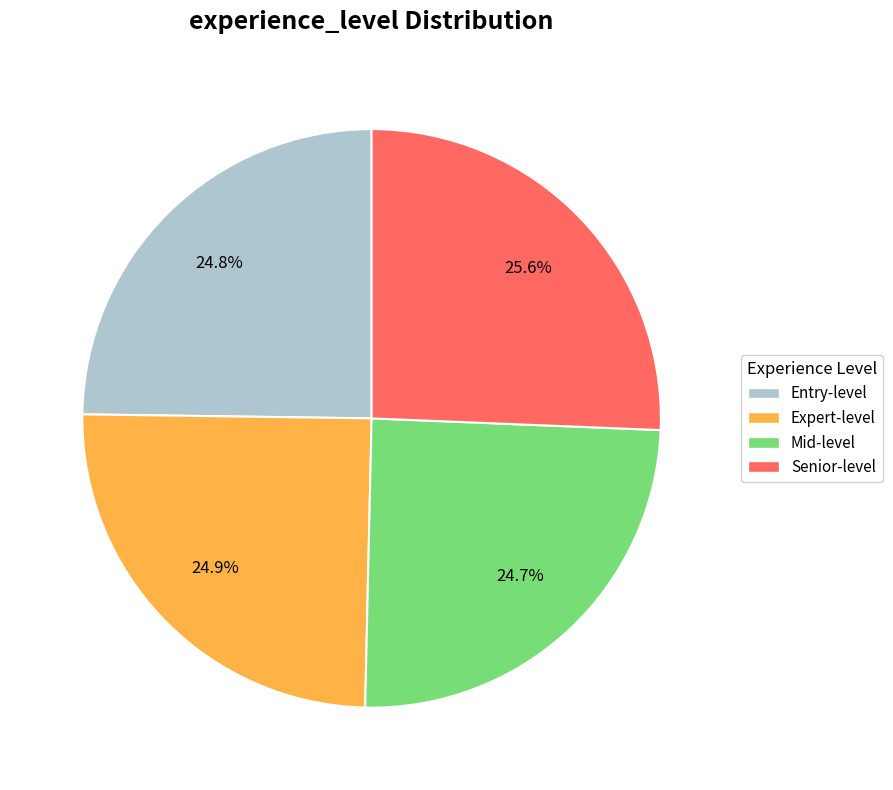

To the nearest percent, what is the difference between the largest and smallest slice percentages?

1%